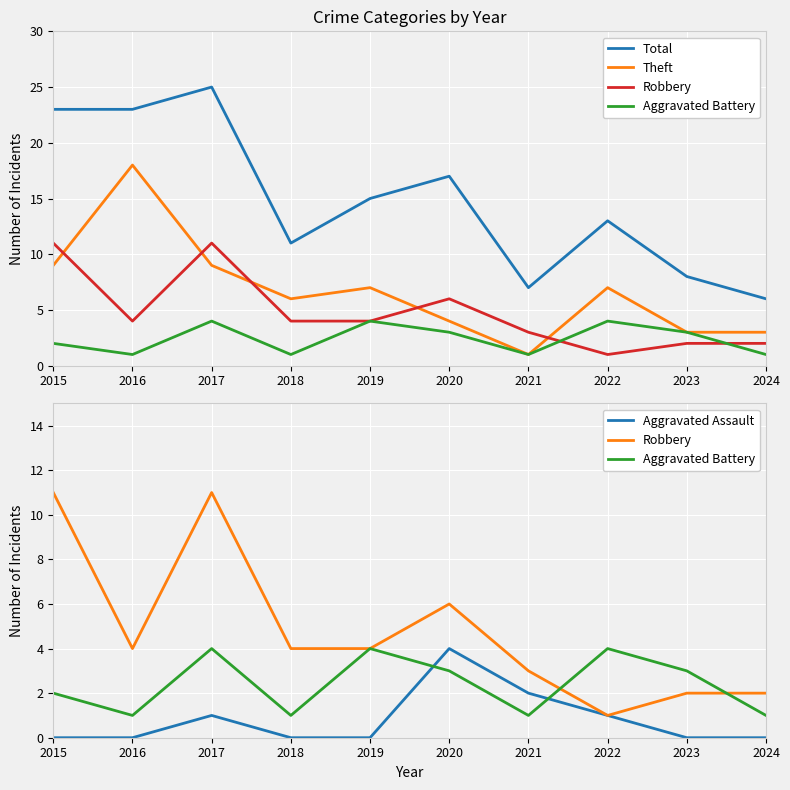

Where do Aggravated Battery and Aggravated Assault first cross each other?

2019 and 2020